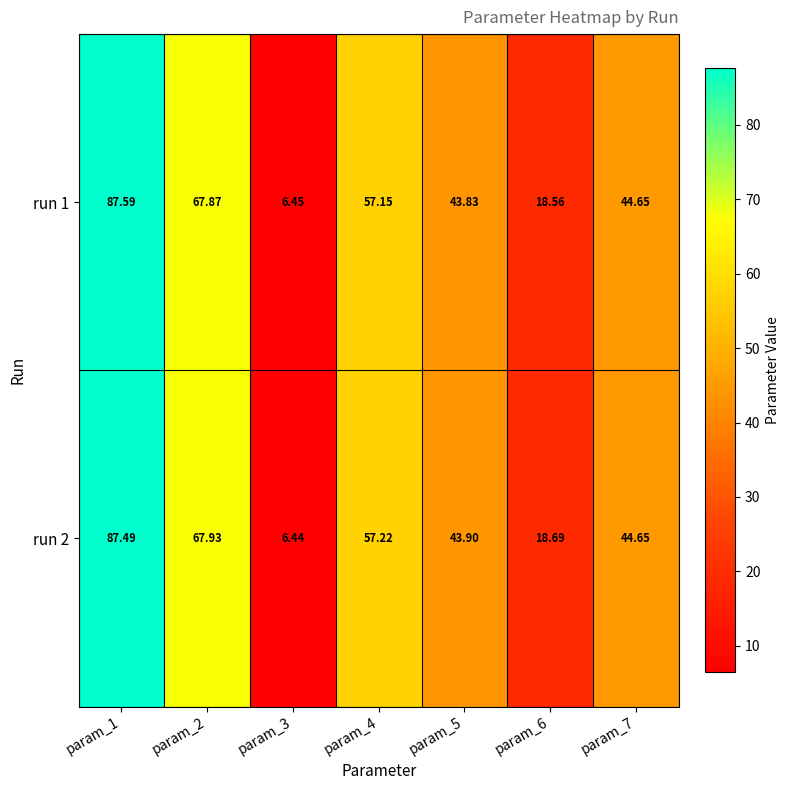

Is the value of run 1 at param_5 greater than the value of run 2 at param_3?

Yes